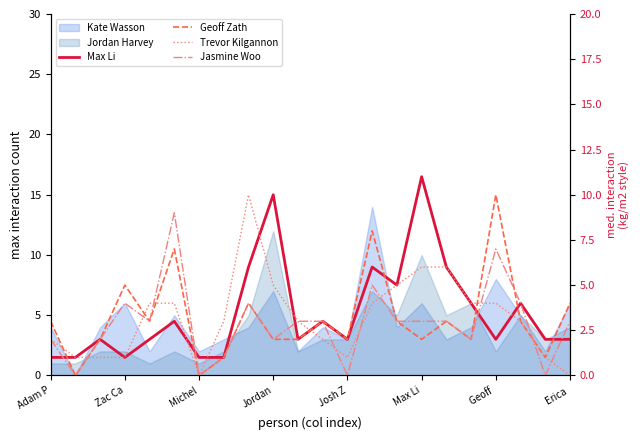

The Trevor Kilgannon series shows -6 at Michel. True or false?

False